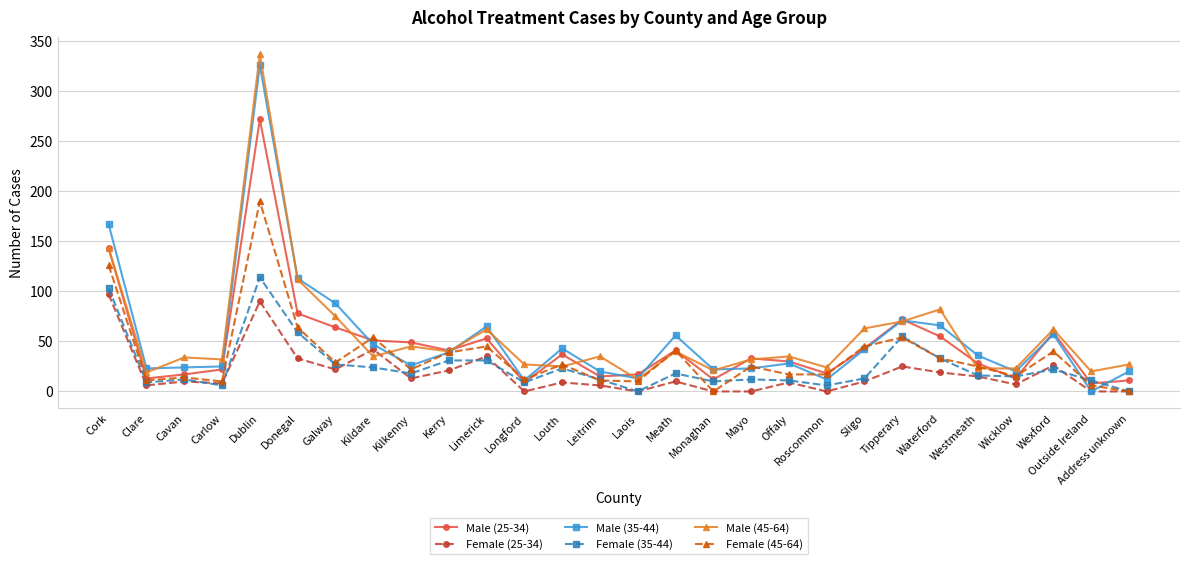

What is the difference between the maximum and minimum values in the Female (45-64) series?

190